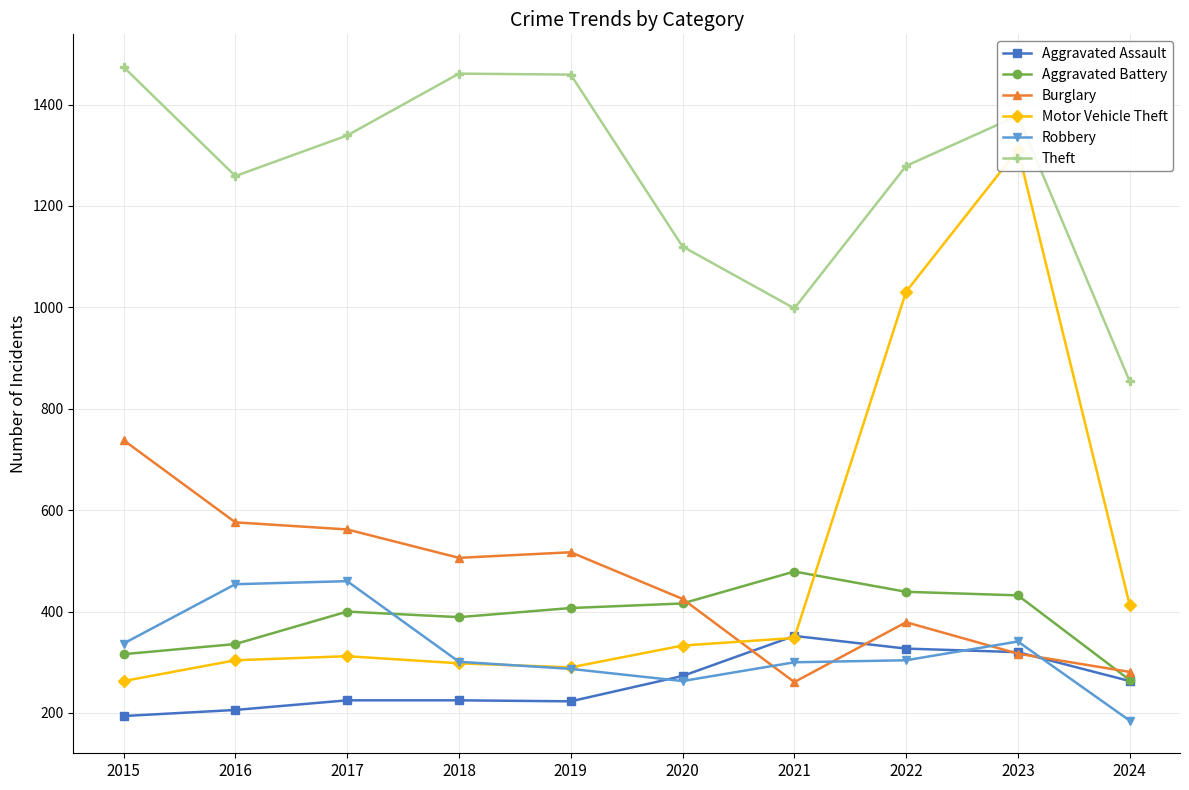

Reading left to right, list all the values displayed in this chart.

Aggravated Assault: 194	206	225	225	223	273	352	327	320	263
Aggravated Battery: 316	336	400	389	407	416	479	439	432	265
Burglary: 738	576	562	506	517	425	261	379	317	281
Motor Vehicle Theft: 263	304	312	298	290	333	348	1031	1311	413
Robbery: 337	454	460	301	287	263	300	304	341	185
Theft: 1474	1259	1339	1461	1459	1120	998	1279	1378	854